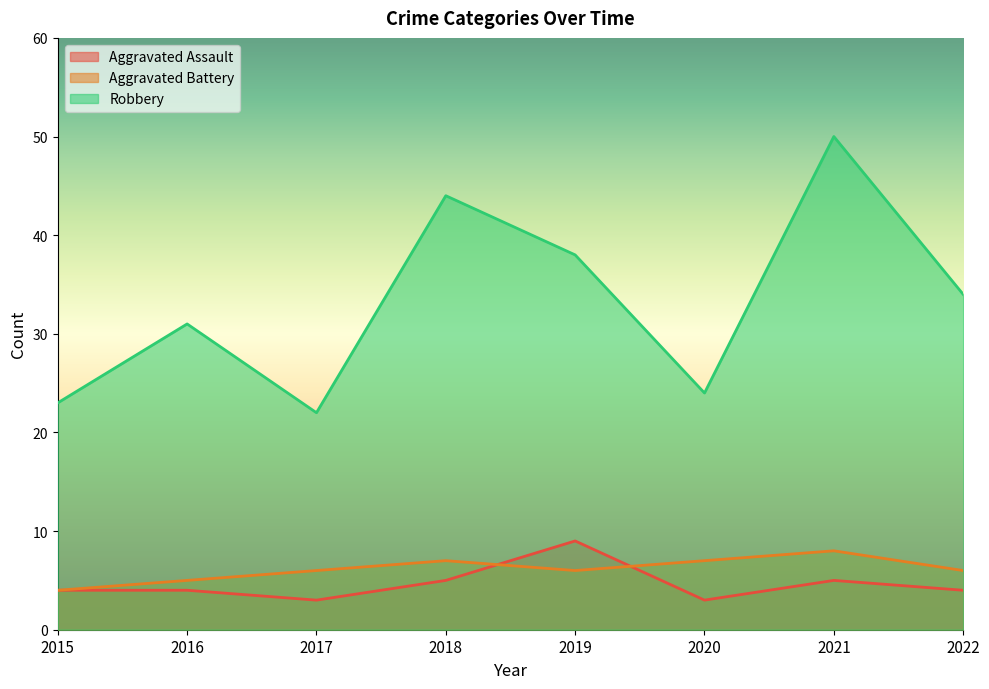

Between 2017 and 2019, which series saw the biggest shift?

Robbery